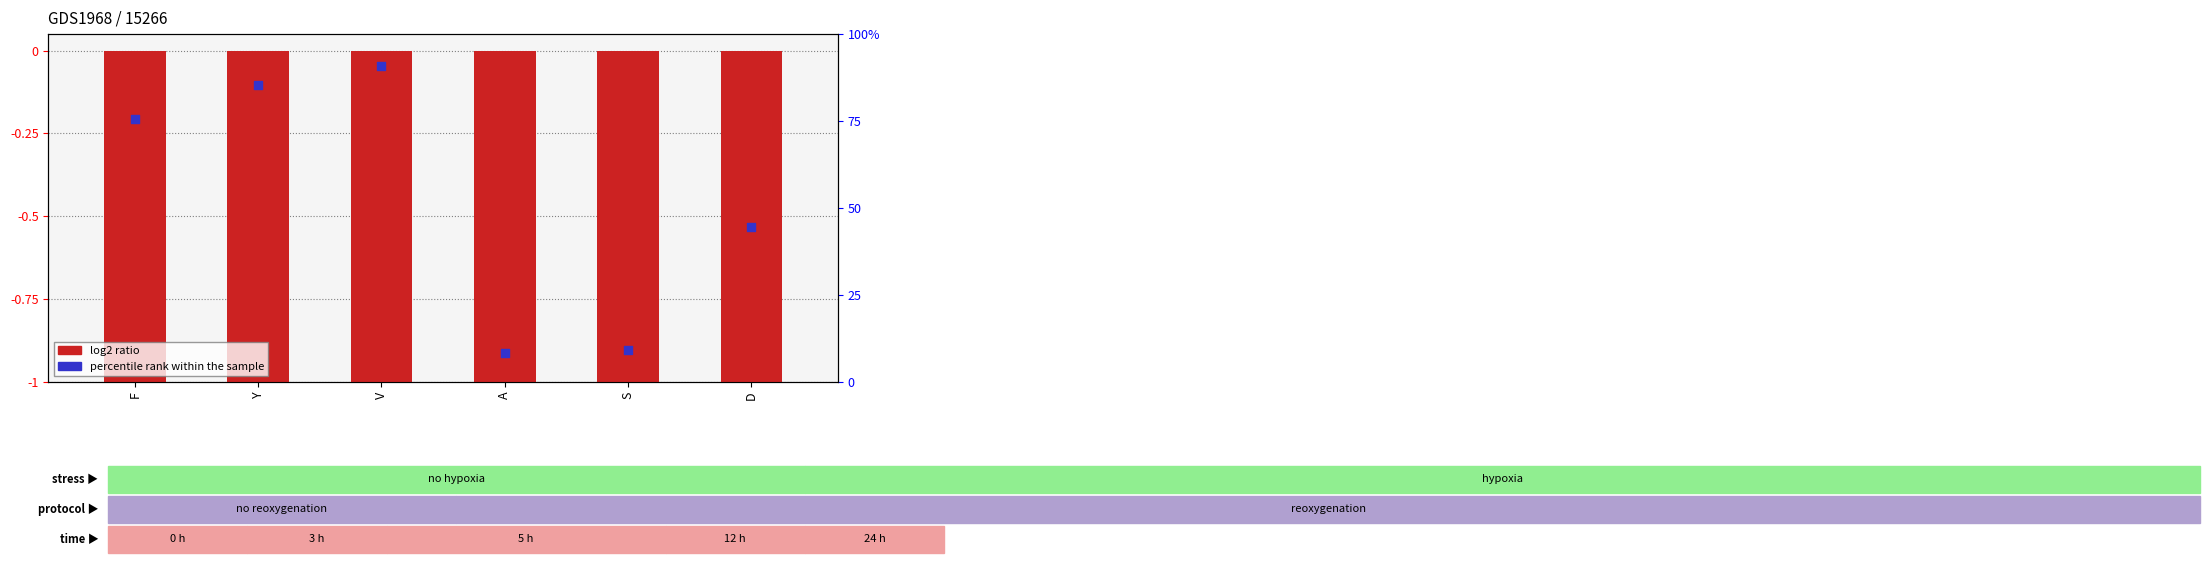

What are all the series names shown in the legend?

log2 ratio, percentile rank within the sample